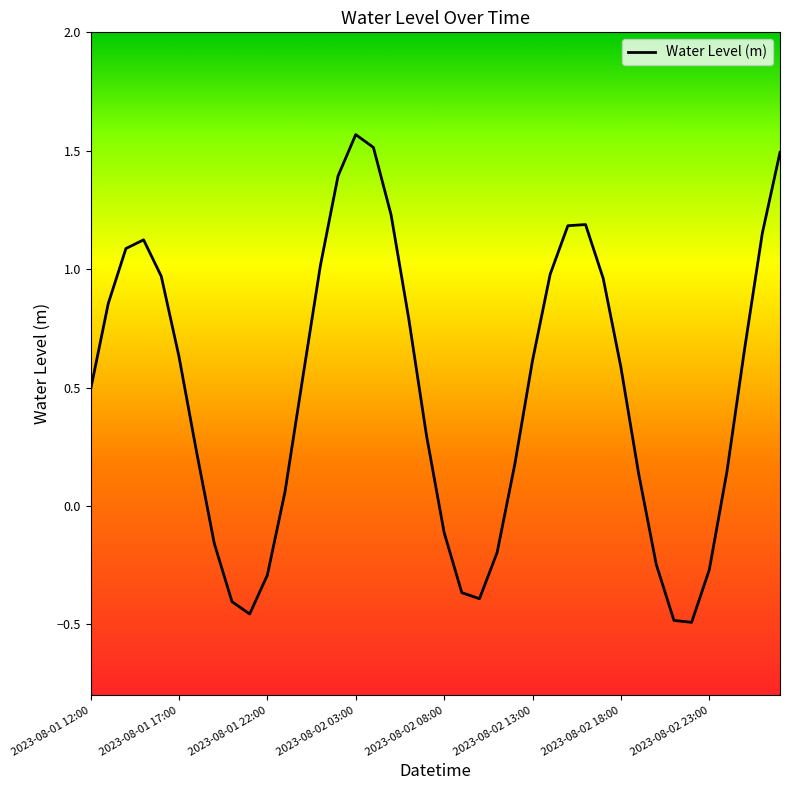

How many distinct data groups are displayed?

1